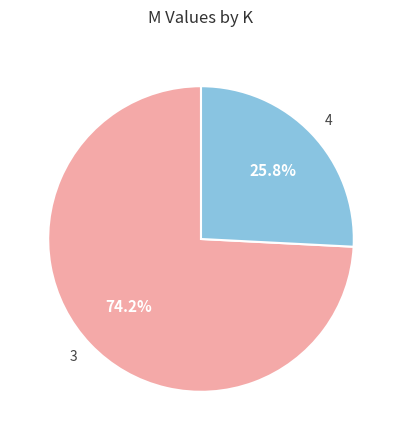

How many slices are in this pie chart?

2